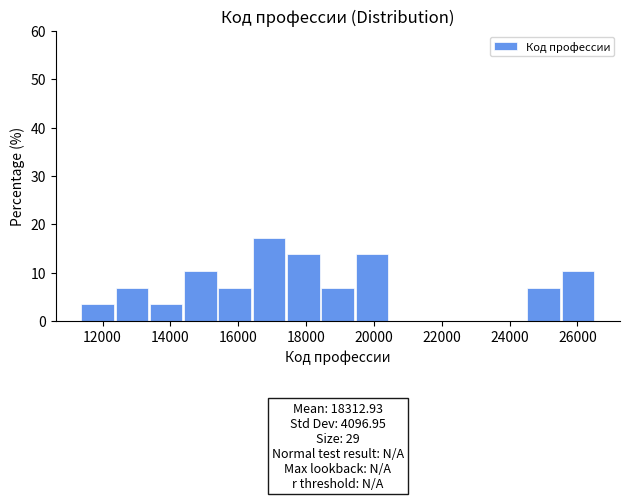

Over which range of the x-axis is the bar tallest?

16400 to 17400